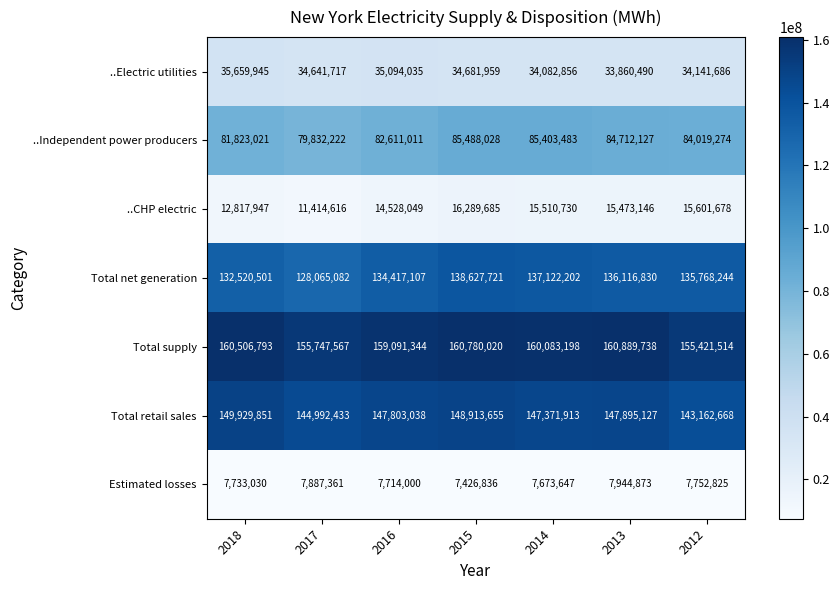

Rank the series by their maximum value, from highest to lowest.

Total supply, Total retail sales, Total net generation, ..Independent power producers, ..Electric utilities, ..CHP electric, Estimated losses